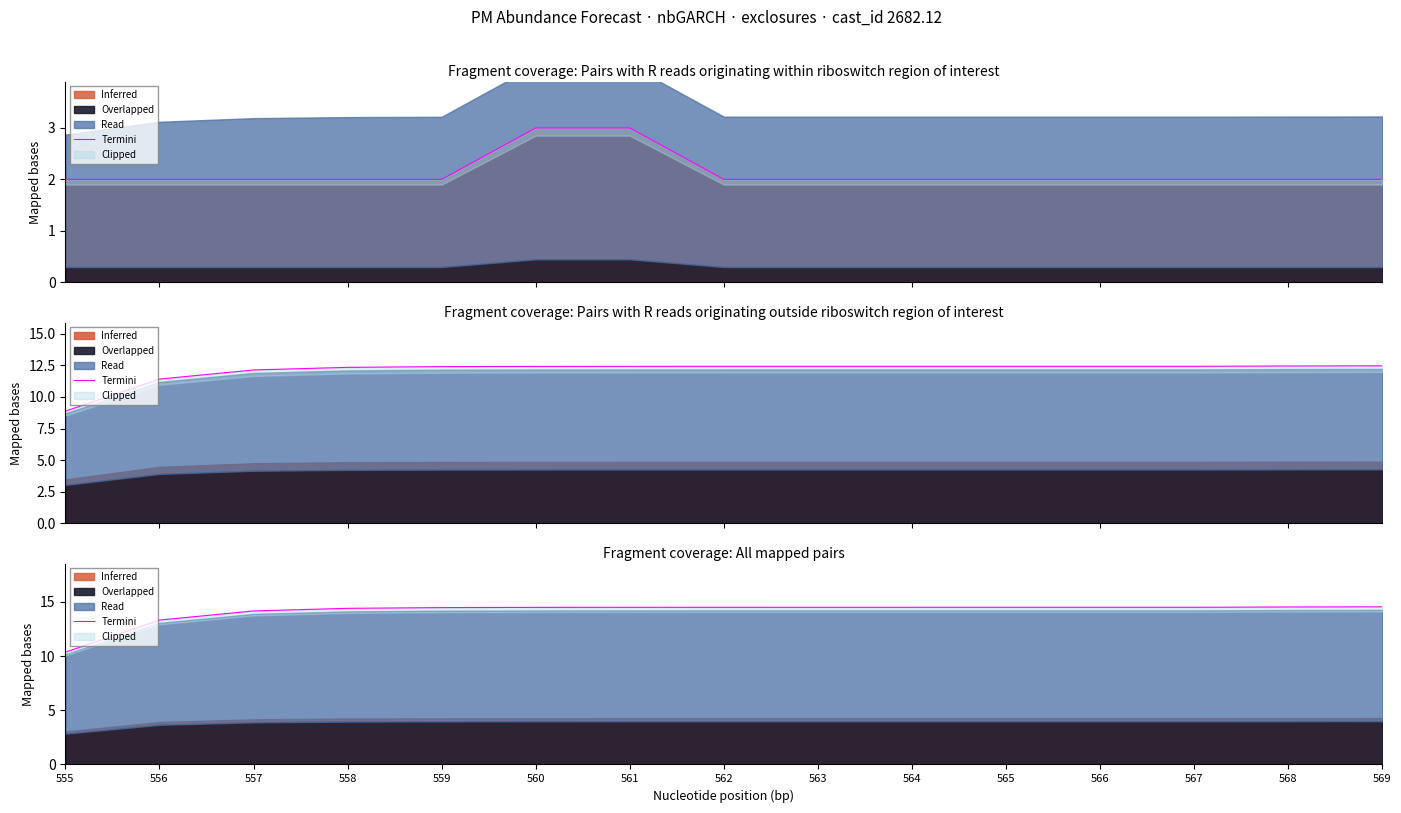

Reading right to left, list all the values displayed in this chart.

14.5	14.5	14.5	14.5	14.5	14.5	14.5	14.5	14.5	14.5	14.5	14.4	14.2	13.3	10.4